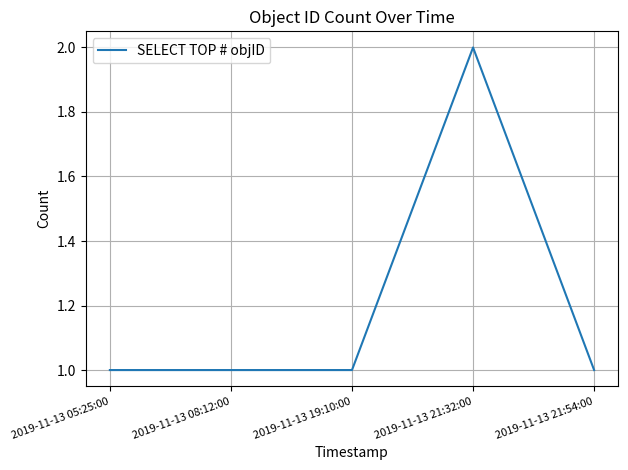

Approximately how many times larger is the value at 2019-11-13 19:10:00 compared to 2019-11-13 05:25:00?

1.0